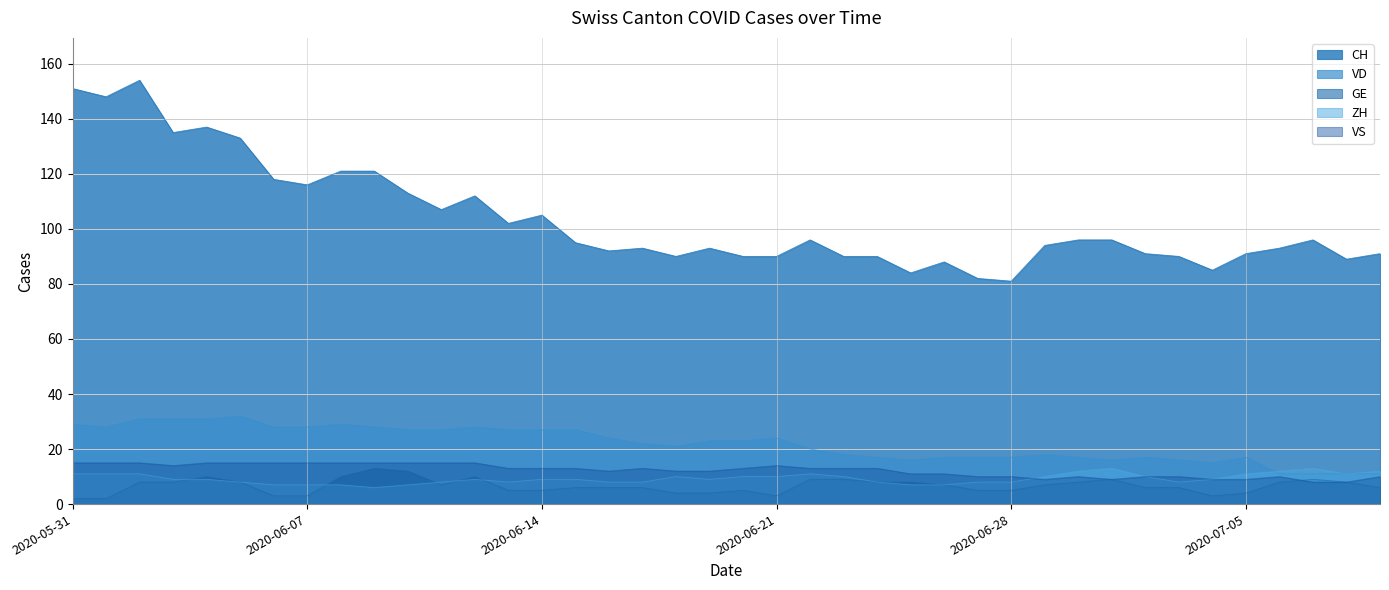

Which series ends up on top after the final intersection of GE and ZH?

ZH